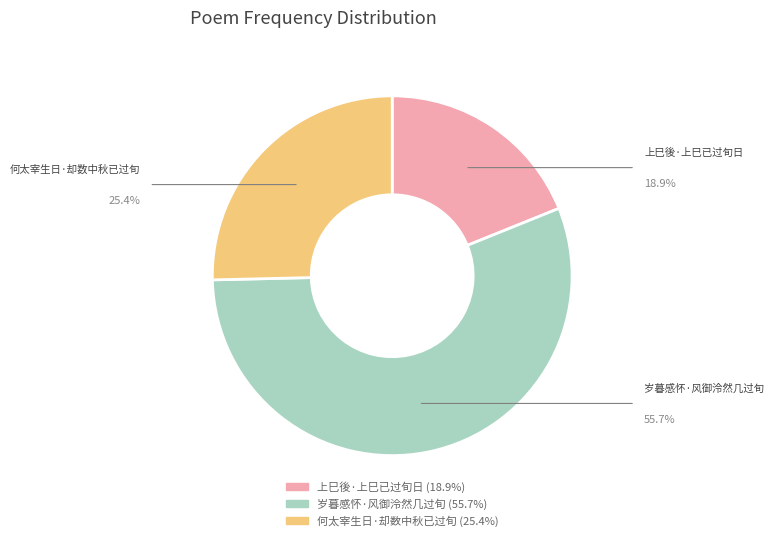

True or false: 岁暮感怀·风御泠然几过旬 accounts for 56% of the total.

True